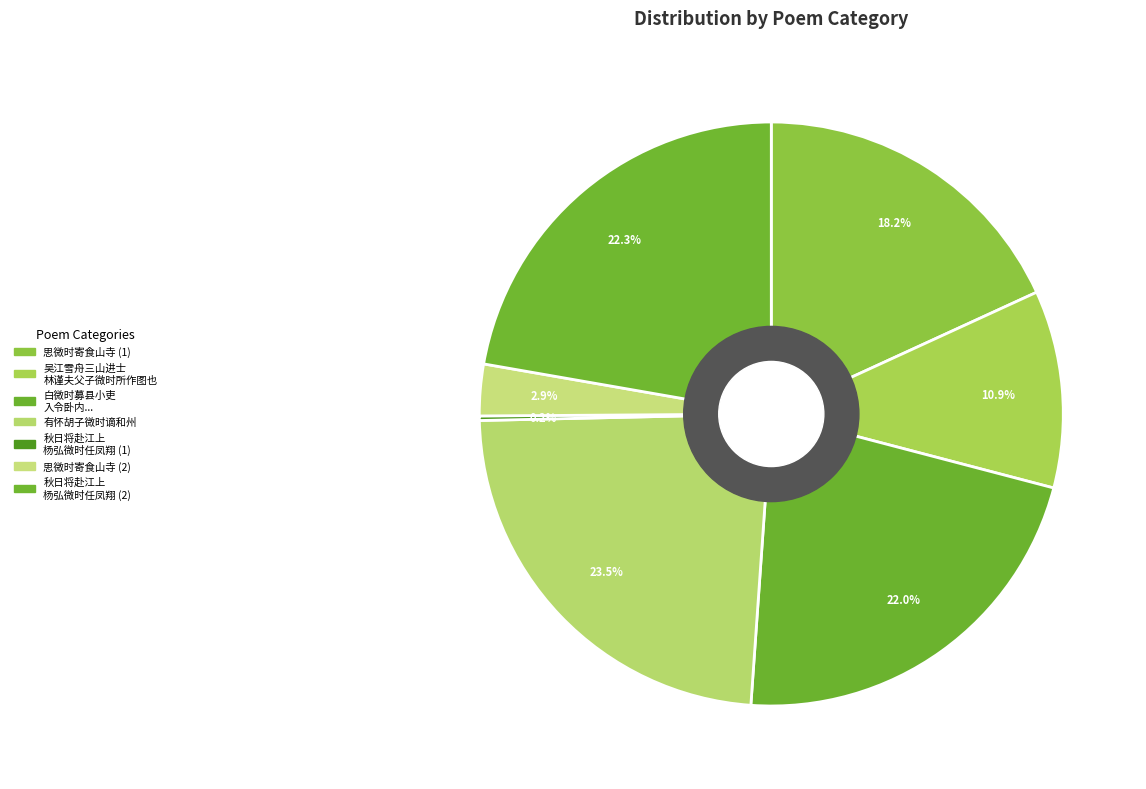

Is there any slice that represents more than half of the pie?

No